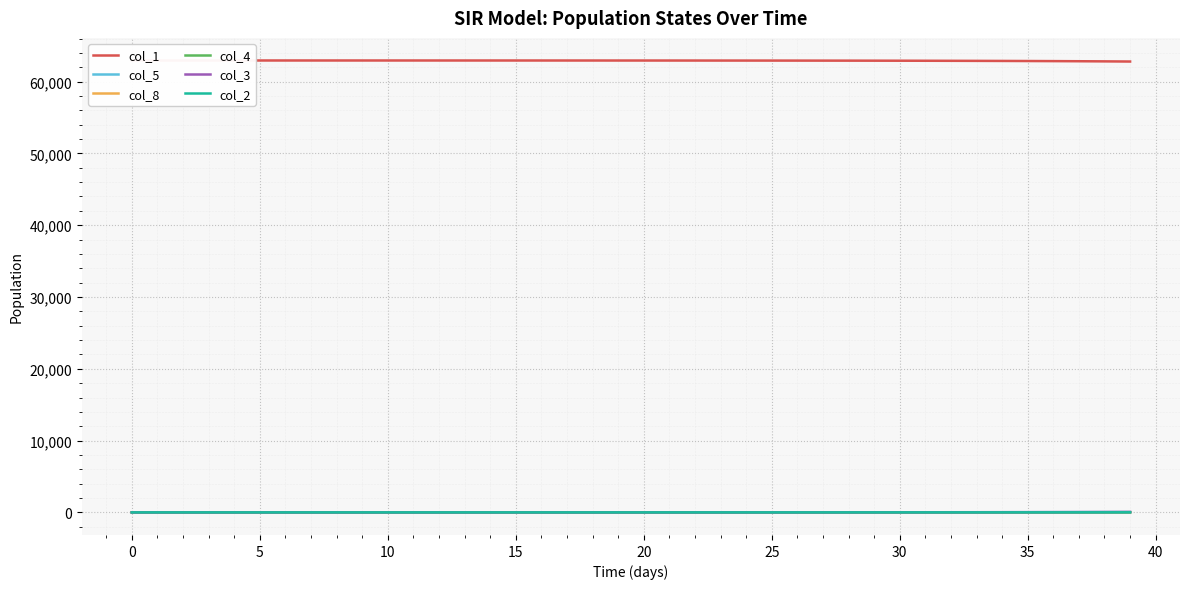

True or false: col_4 and col_3 intersect in this chart.

False